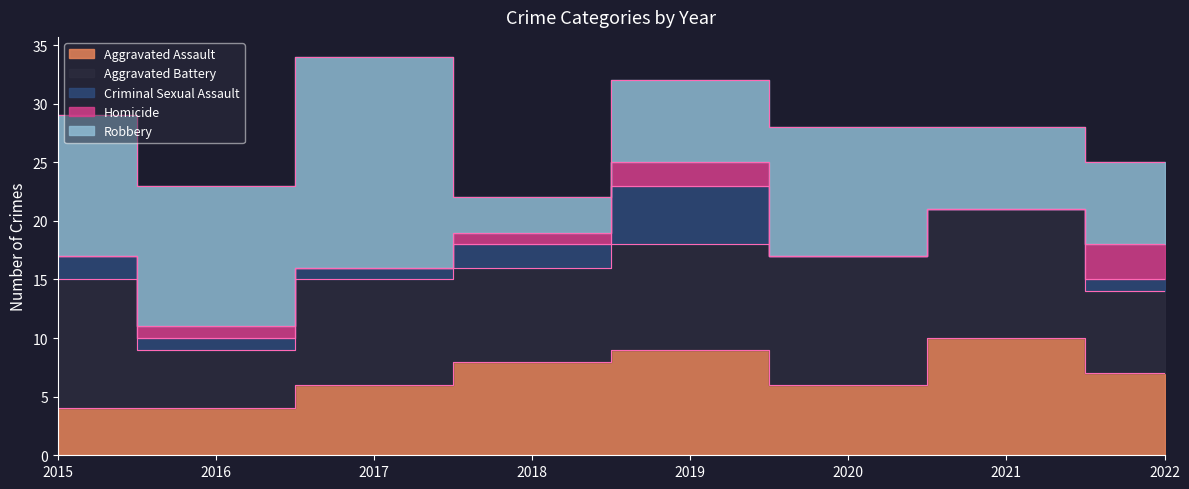

Which label corresponds to the smallest value in the chart?

2020